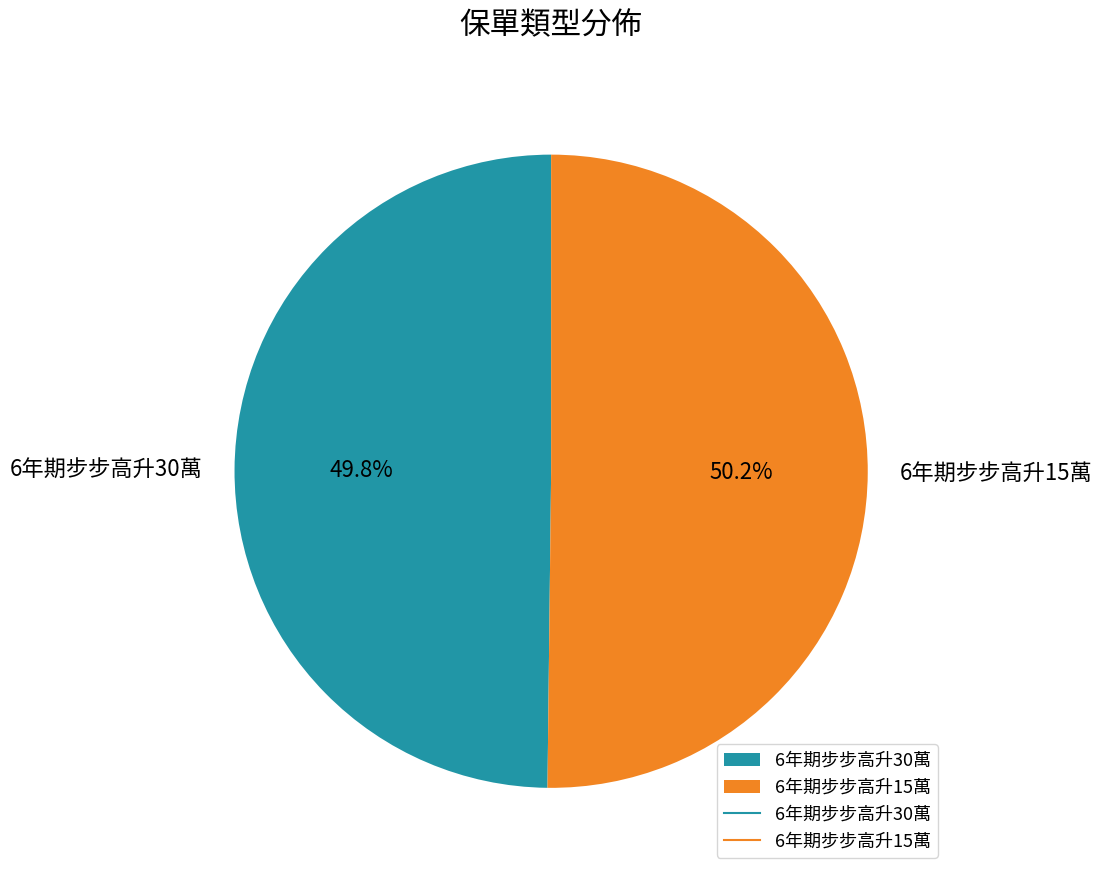

Is there a majority slice in this chart?

Yes